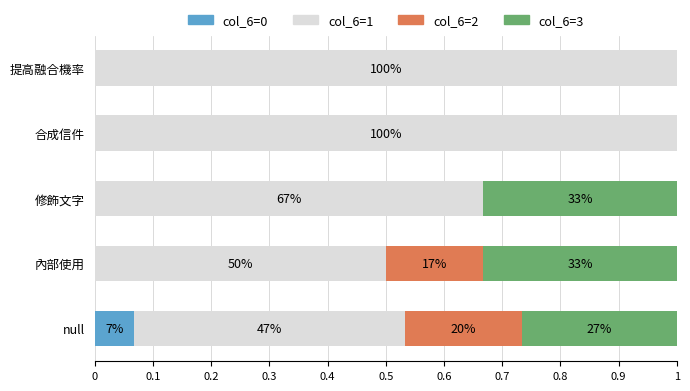

What are all the series names shown in the legend?

col_6=0, col_6=1, col_6=2, col_6=3